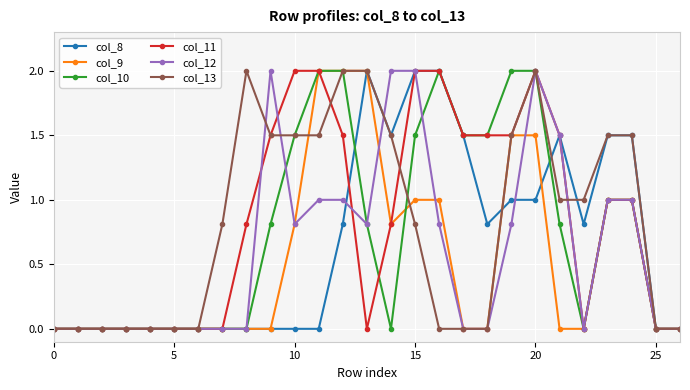

Is this an area chart (filled region under the line)?

No